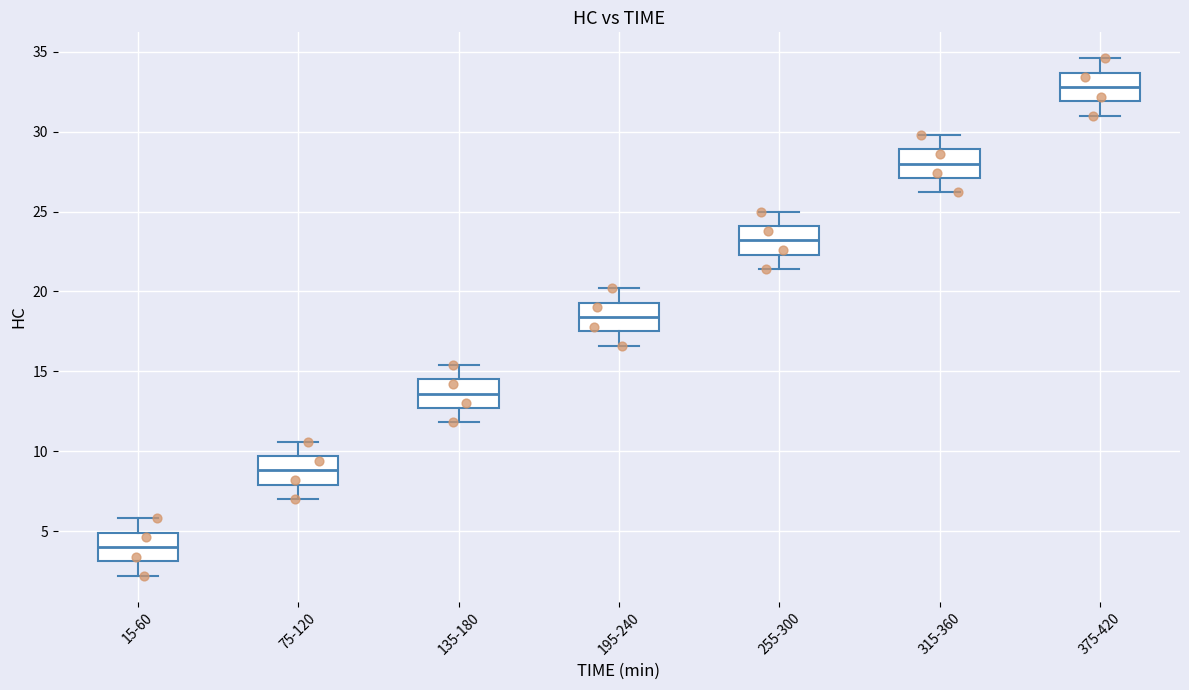

Where does the lower whisker of the box for 135-180 end on the y-axis? The values are not printed on the chart, so give them approximately, as read against the axis.

12.0